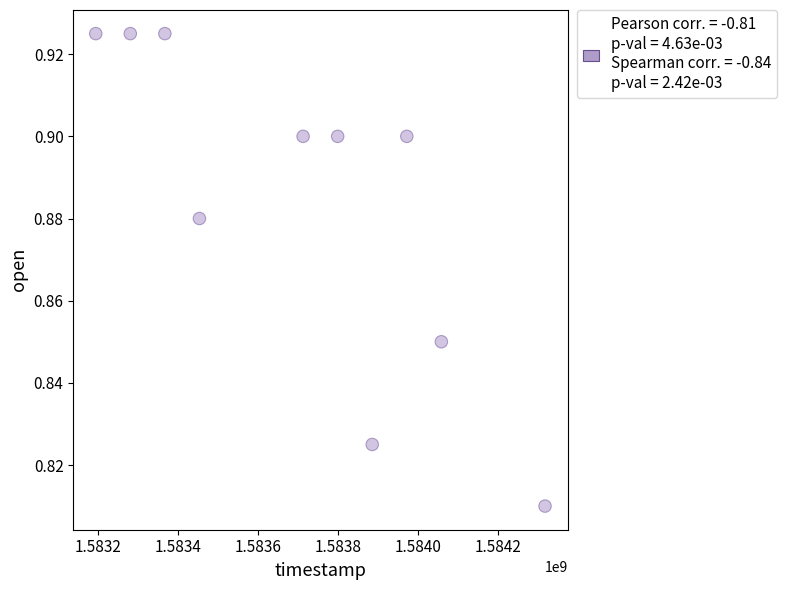

What is the range of X values (max minus min)?

1123200.0